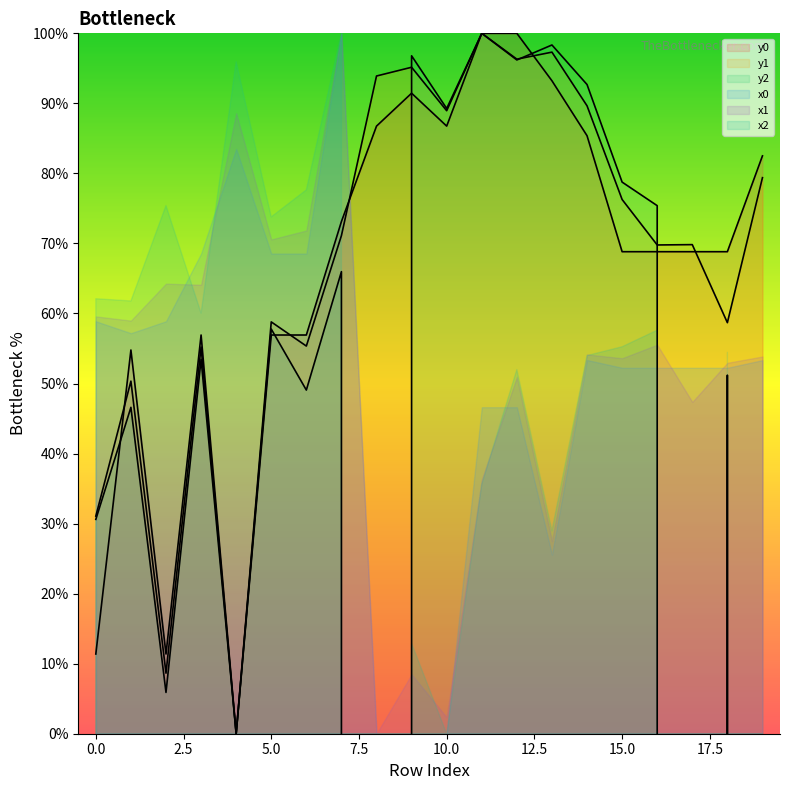

What is the difference between the maximum and minimum values in the y0 series?

100.0